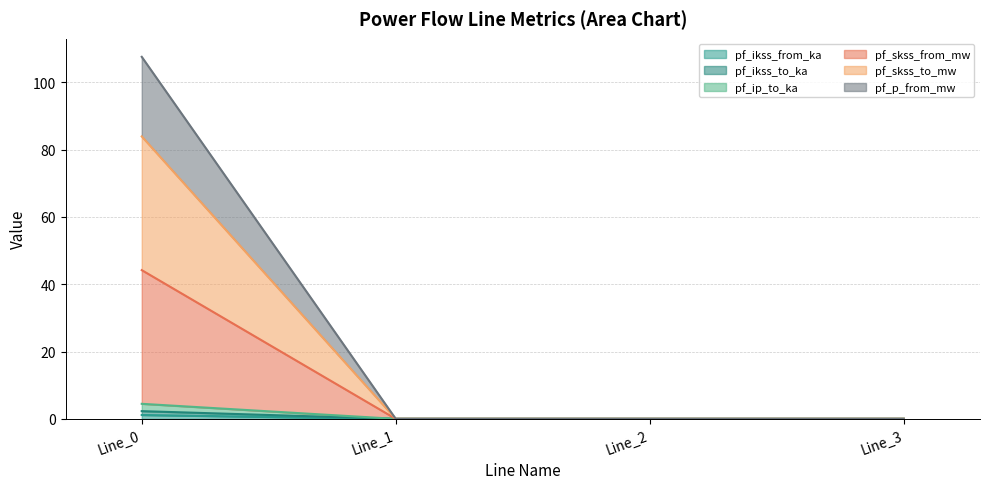

At which category is the sum across all series the highest?

Line_0